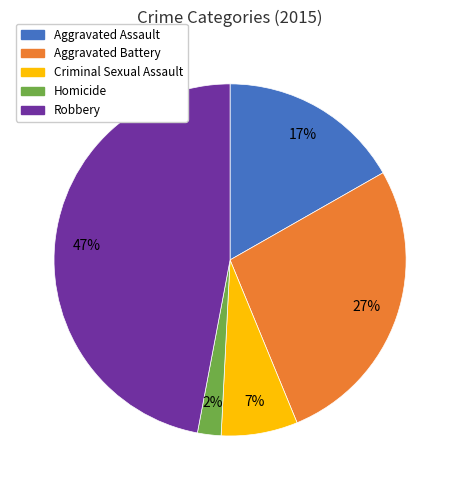

Rank the categories by value from lowest to highest.

Homicide, Criminal Sexual Assault, Aggravated Assault, Aggravated Battery, Robbery